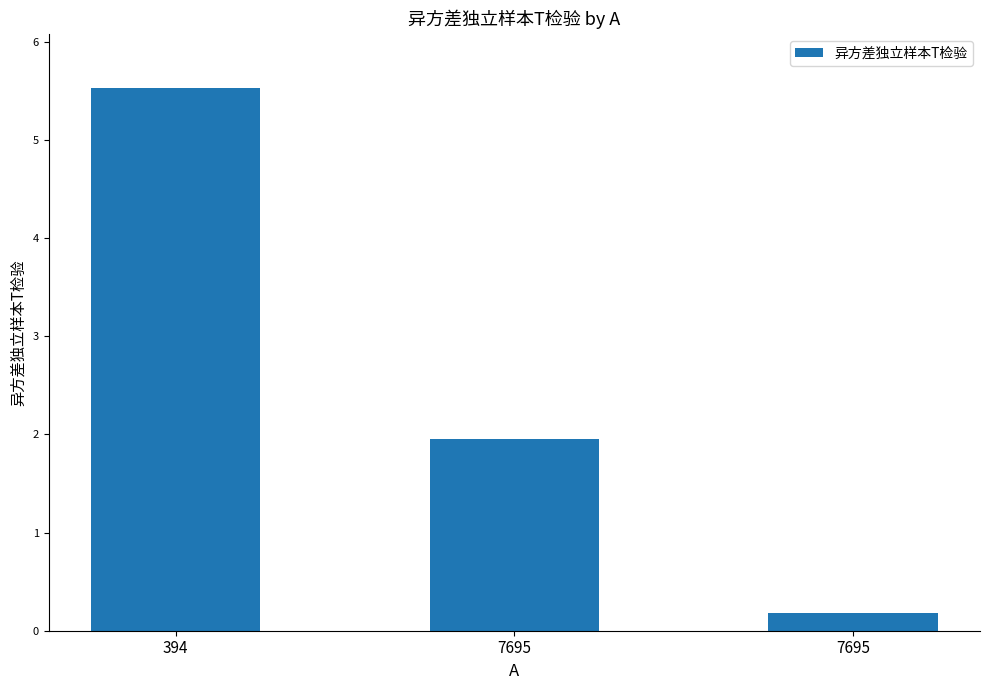

Reading right to left, list all the values displayed in this chart.

0.2	1.9	5.5